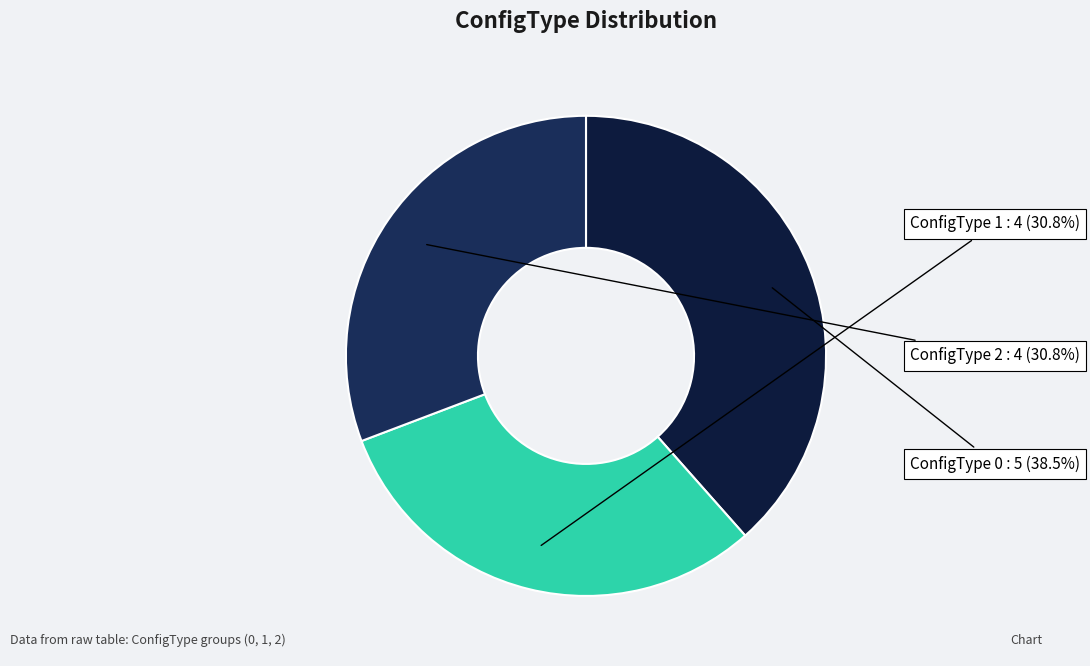

To the nearest percent, what is the average slice percentage?

33%